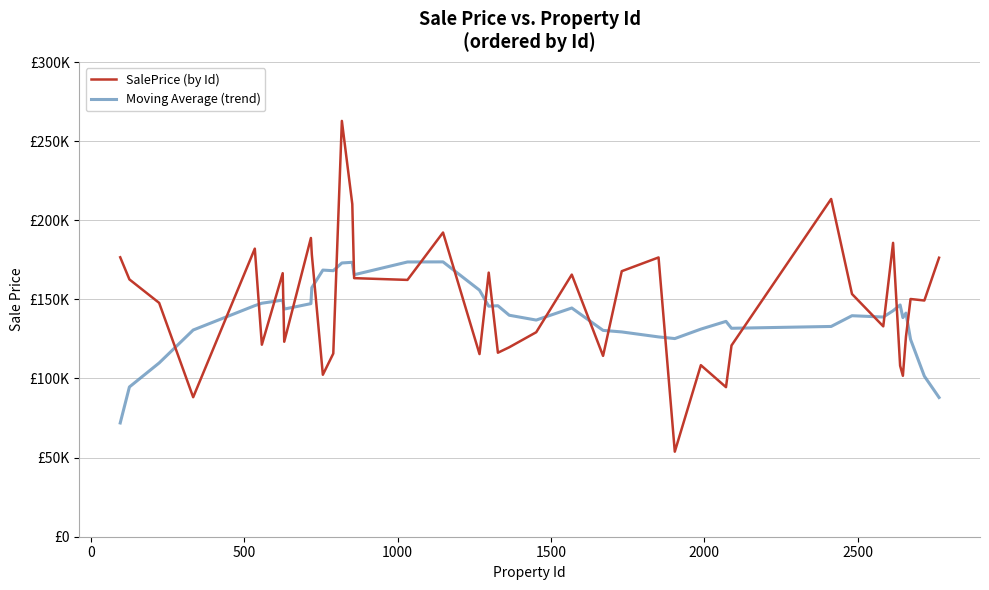

List the series in order of their overall mean, lowest first.

Moving Average (trend), SalePrice (by Id)